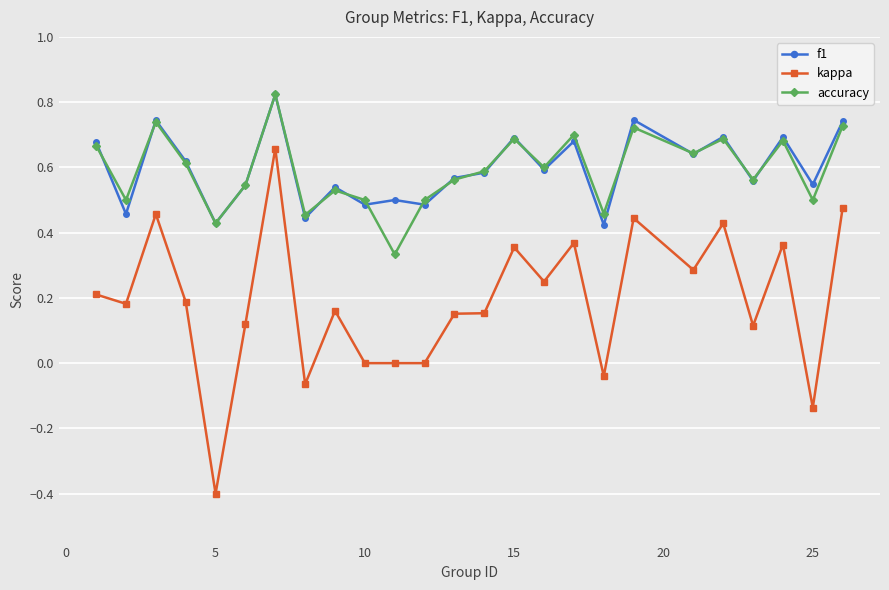

What is the lowest value of the kappa series?

-0.4